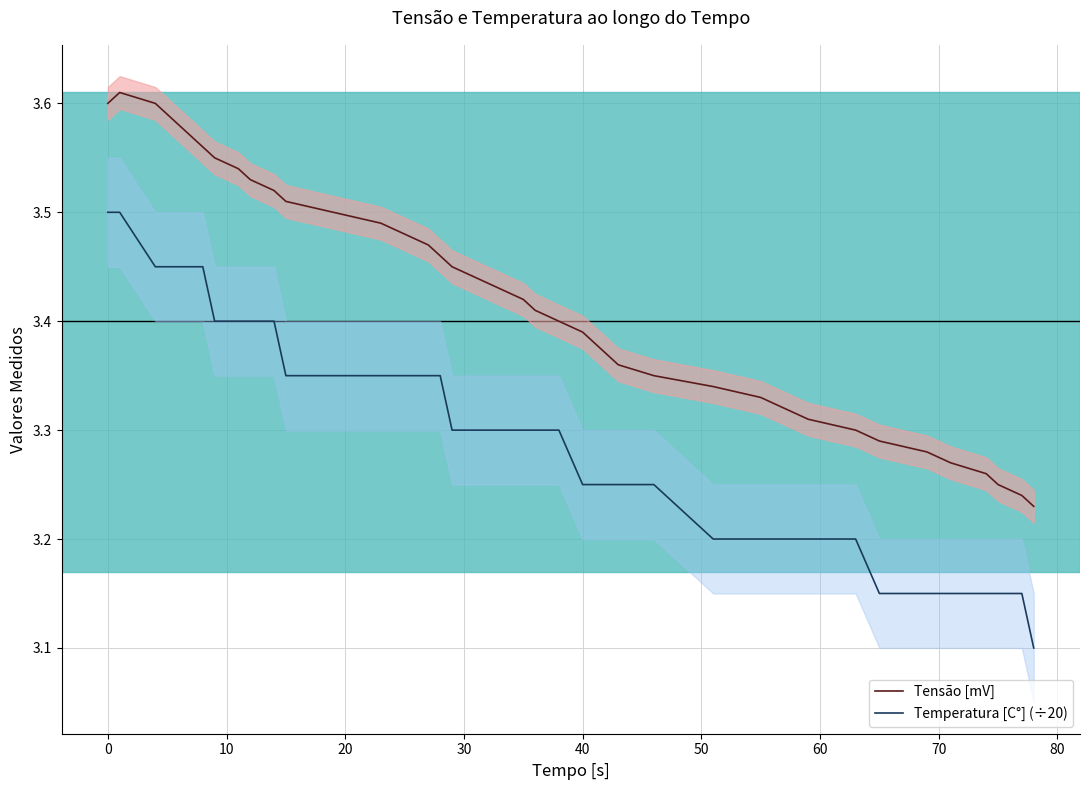

True or false: Temperatura [C°] (÷20) has more than 2 interior local peaks.

False